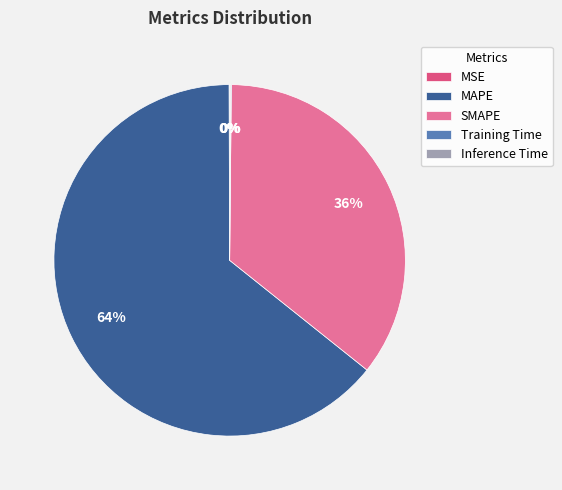

Which slice is the largest?

MAPE